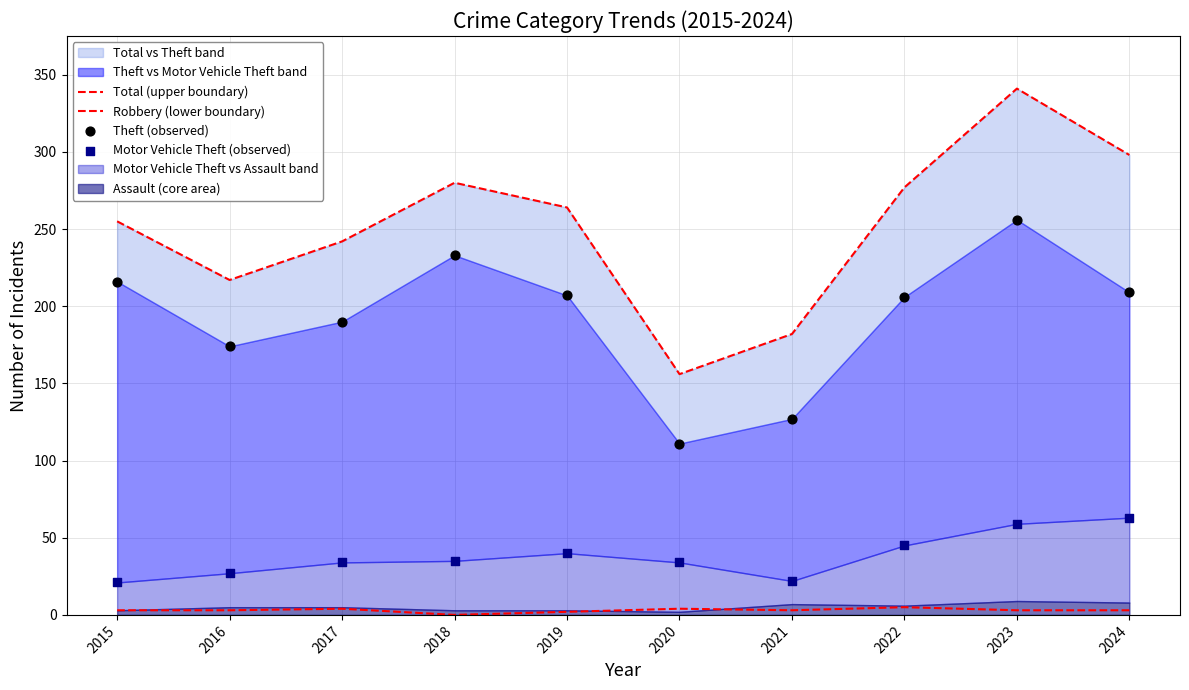

What is the total value across all series at 2019?

513